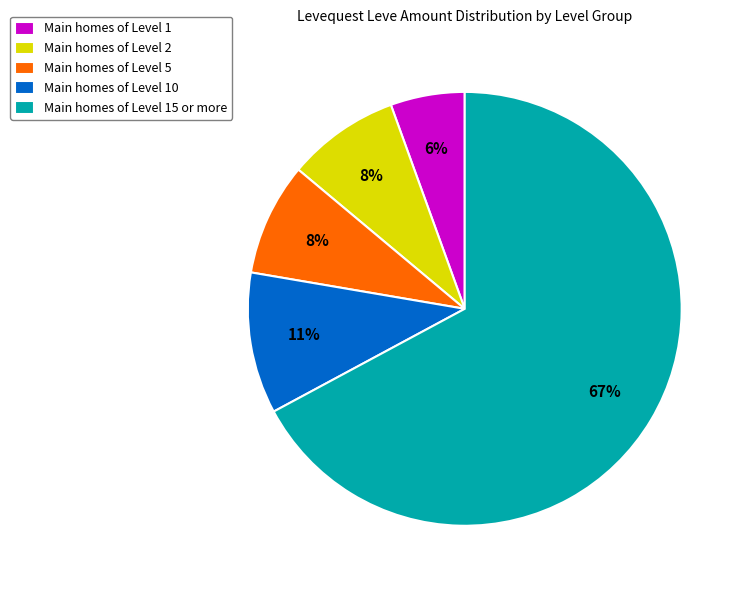

Do Main homes of Level 10 and Main homes of Level 1 together represent more than half of the pie?

No